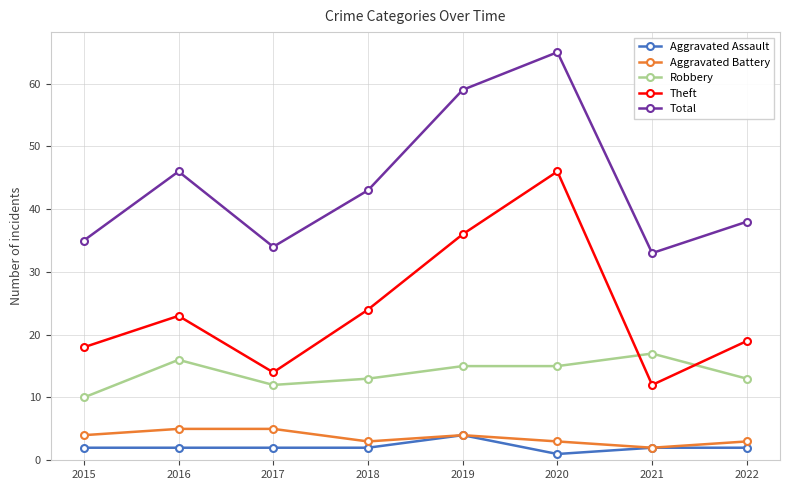

What is the spread (max minus min) of values at 2022?

36